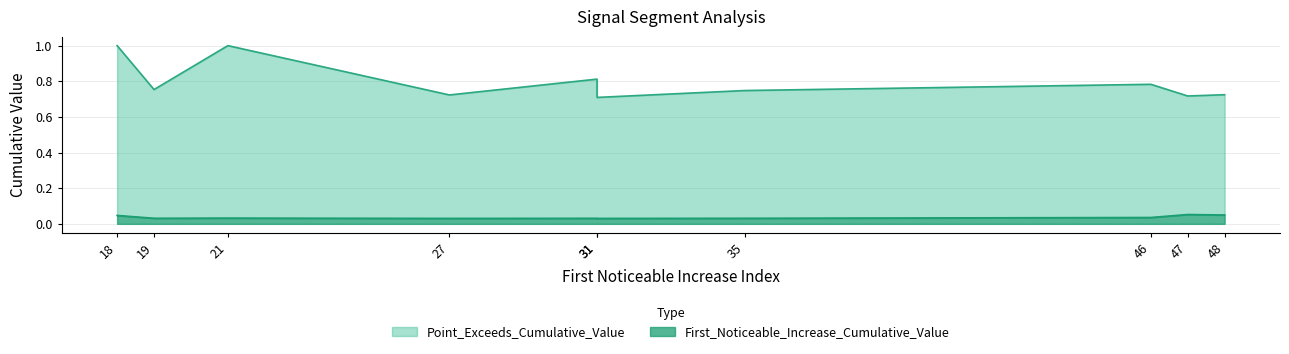

Between 46 and 47, which series saw the biggest shift?

Point_Exceeds_Cumulative_Value